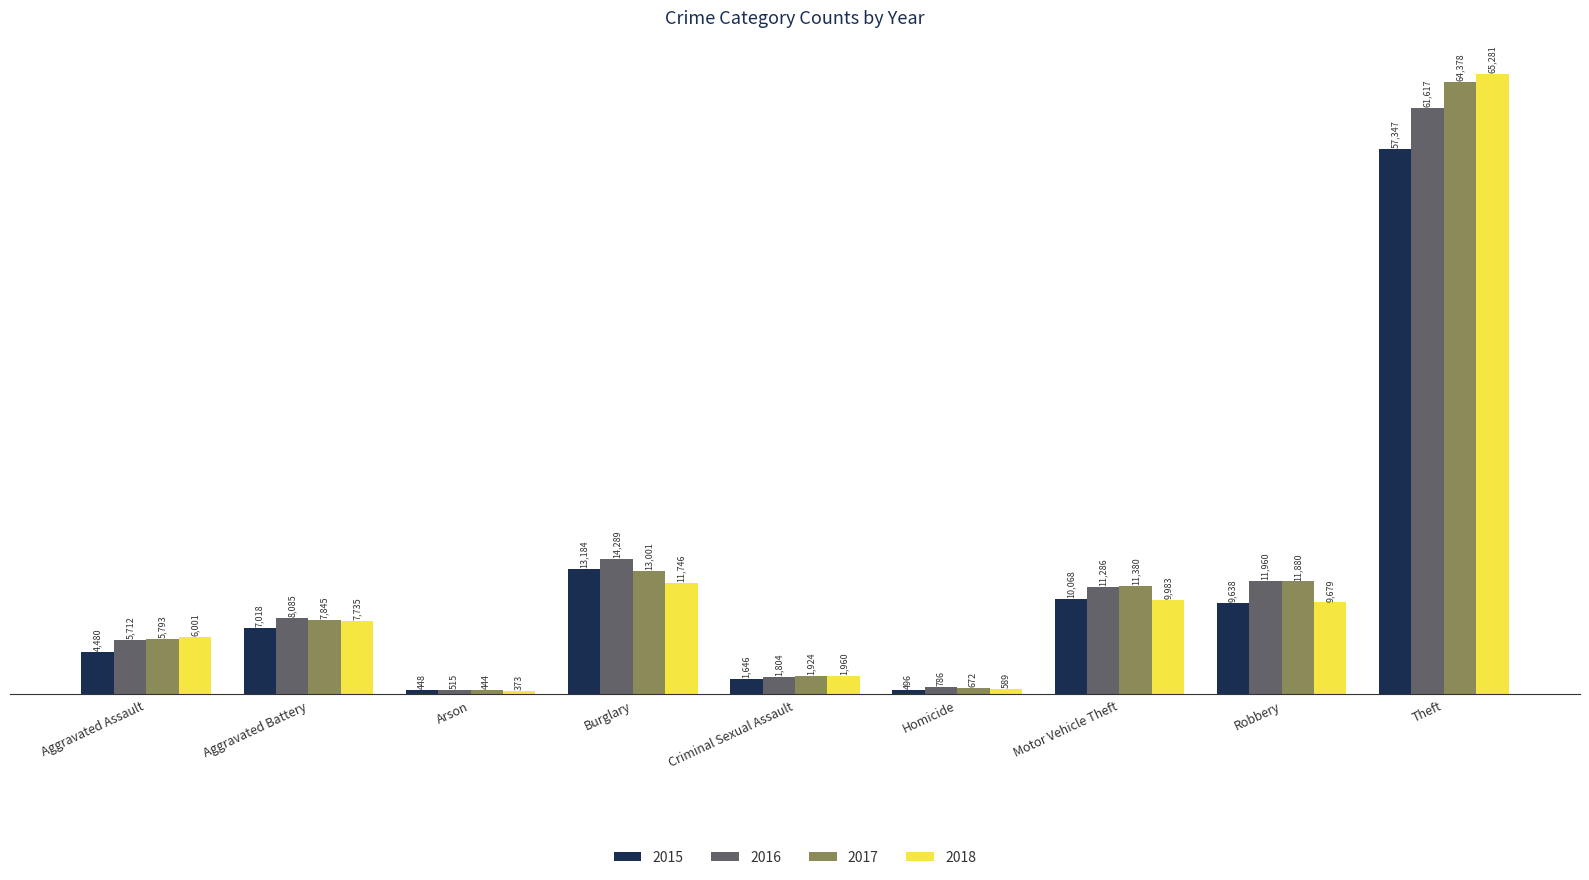

What value does the 2015 series have at Criminal Sexual Assault, to the nearest 100?

1600